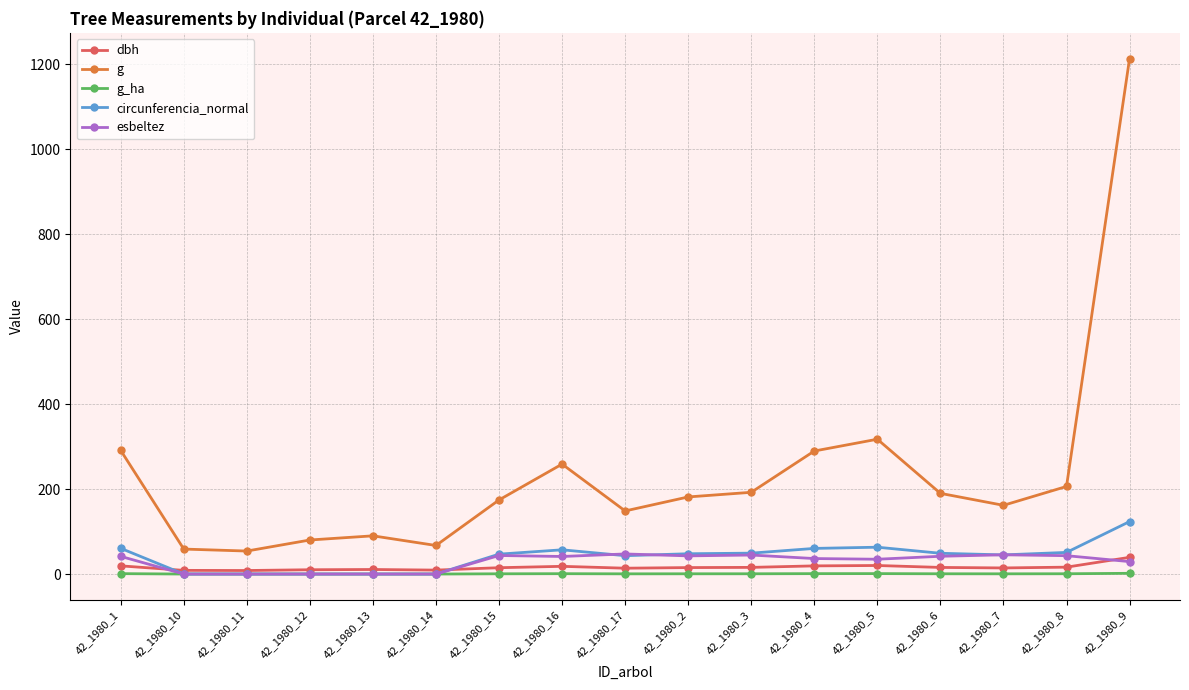

Which series has the widest spread of values?

g